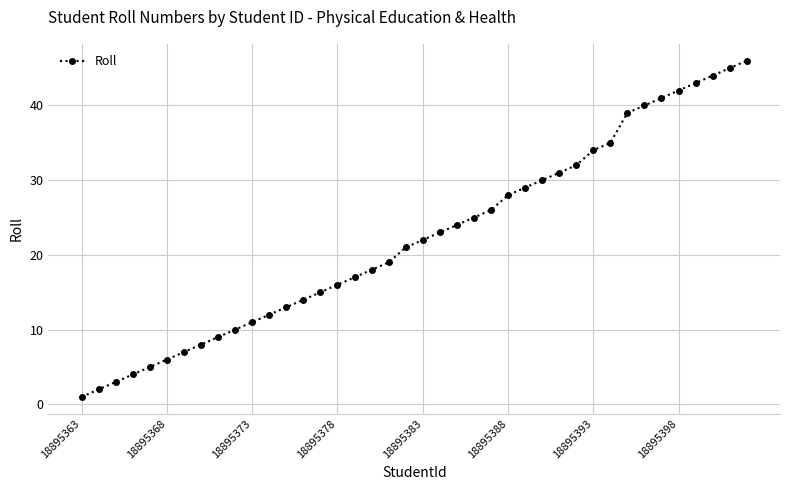

What is the difference between the second highest and minimum values?

44